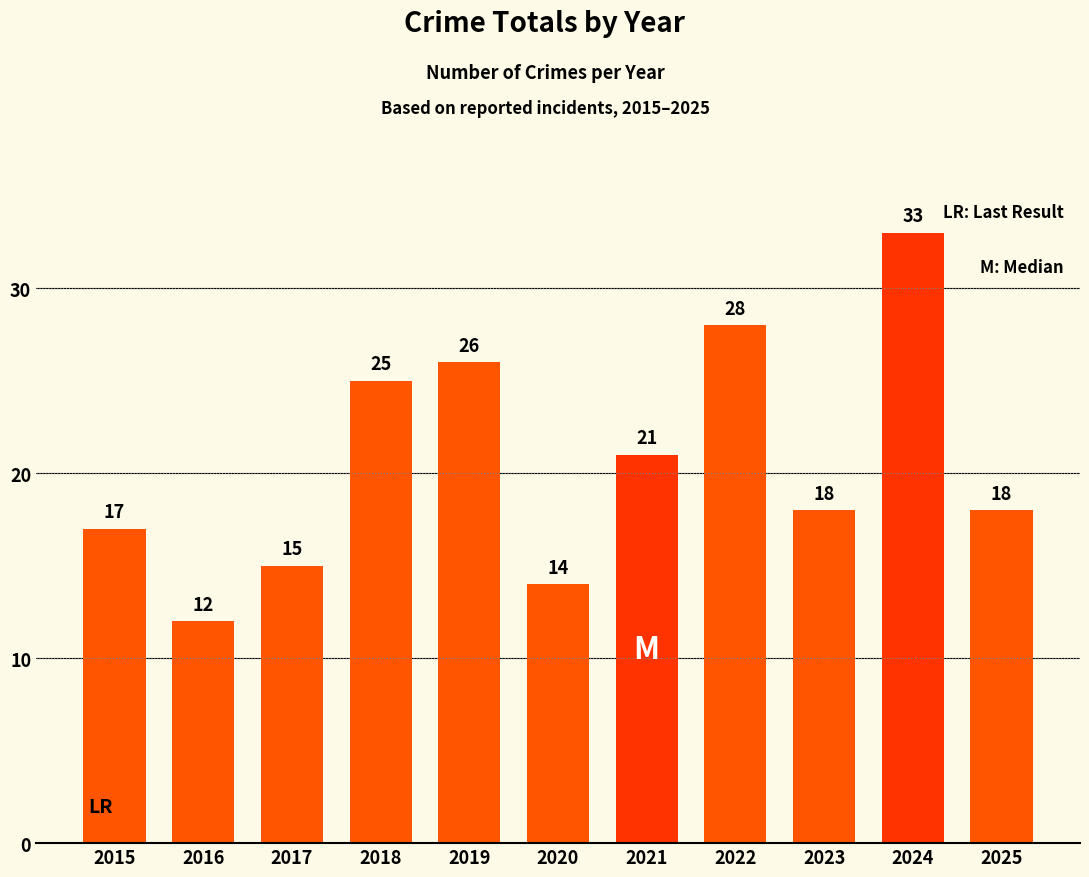

What is the sum of the values at 2021 and 2018?

46